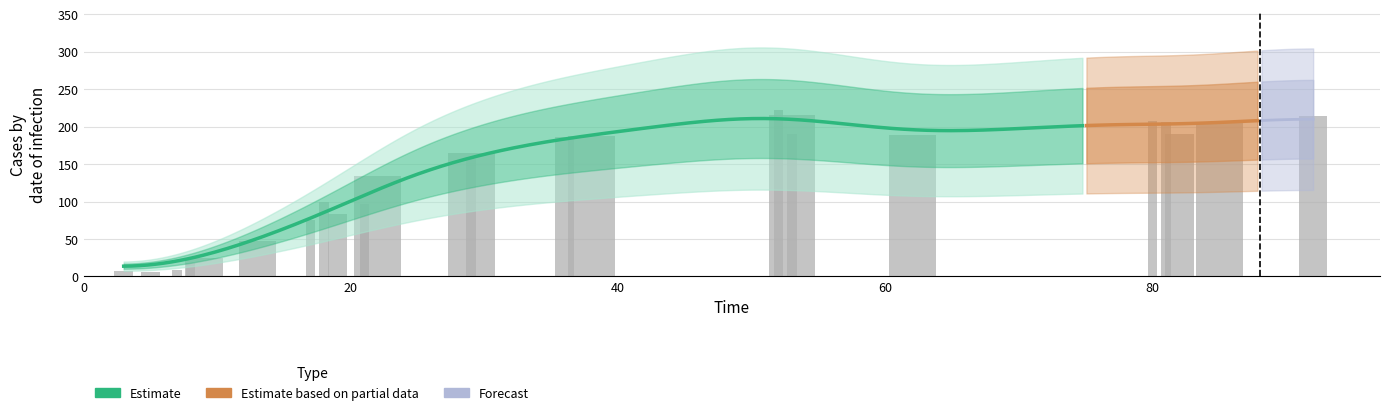

What is the difference between the second highest and second lowest values?

209